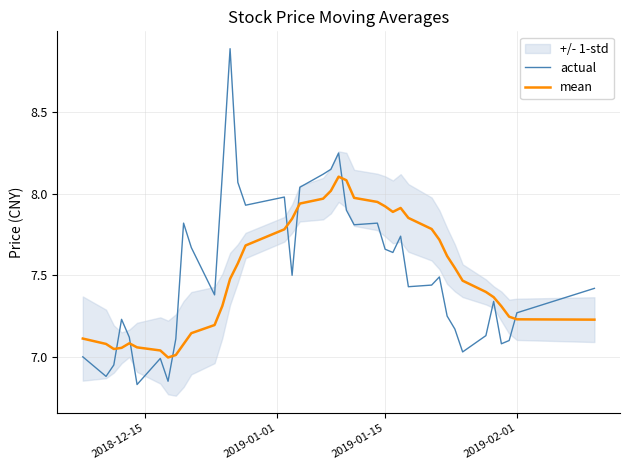

What is the value of the actual point at the 23rd from the left?

7.9